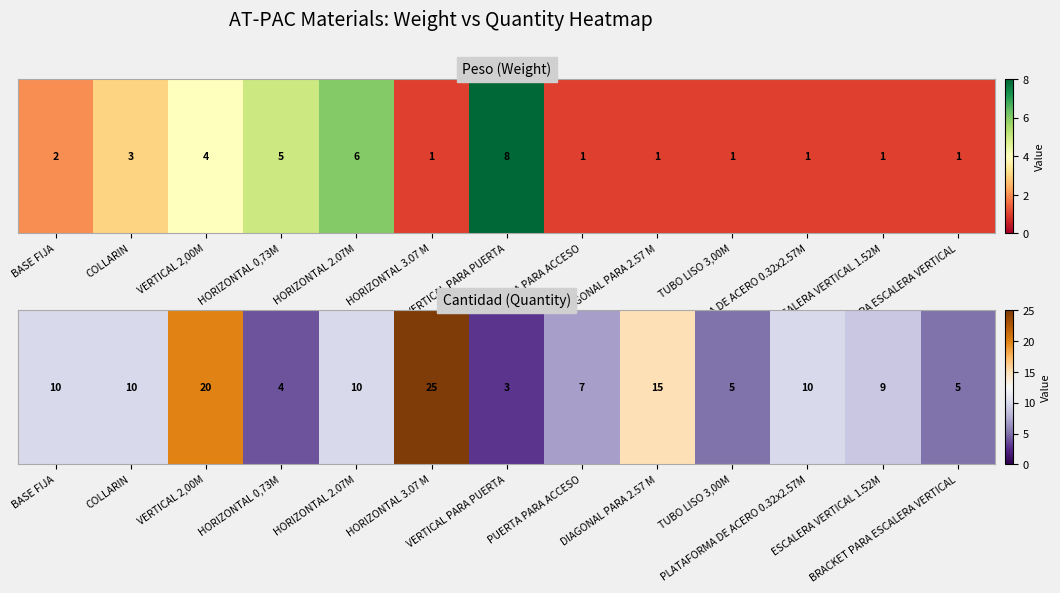

True or false: the data shows 3 at HORIZONTAL 2.07M.

False